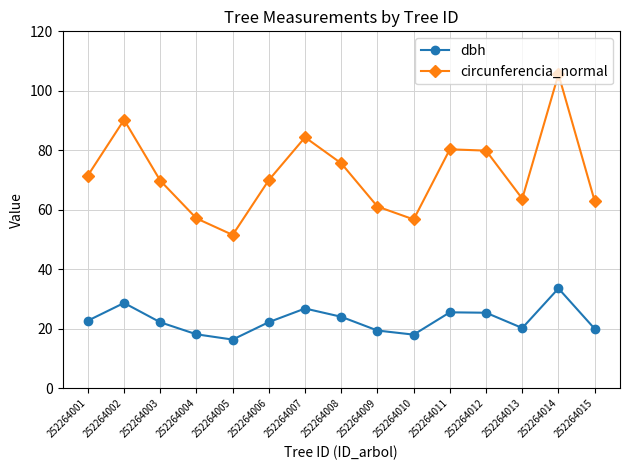

In dbh, how many points are lower than both neighbors (excluding endpoints)?

3